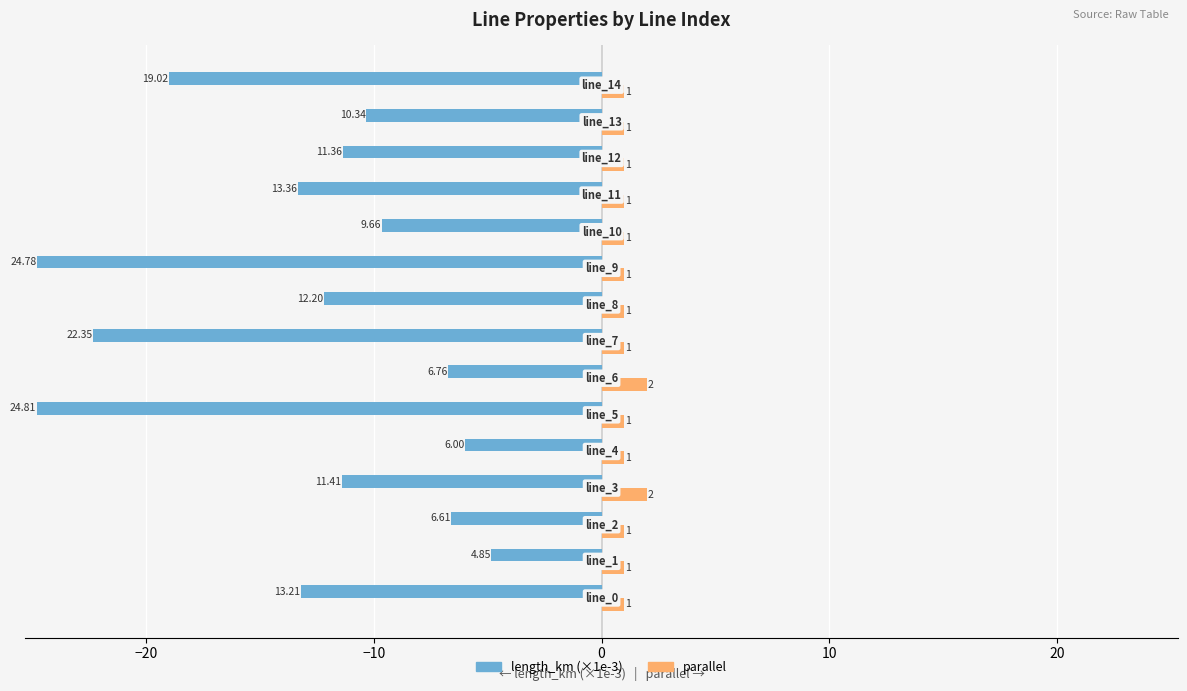

What is the difference between the maximum and minimum values in the parallel series?

1.0